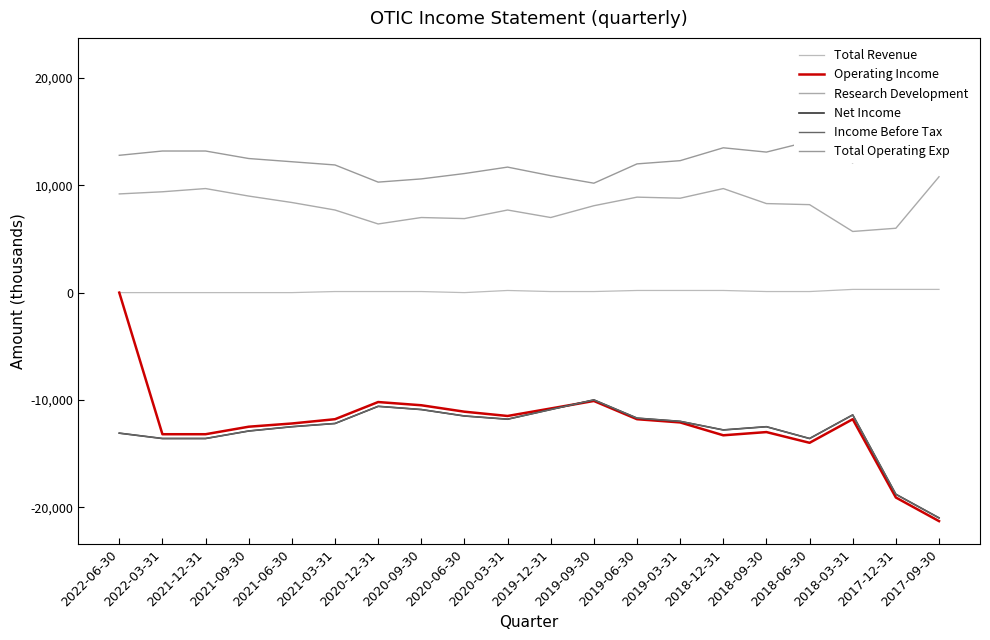

What is the difference between the Net Income values at 2020-06-30 and 2021-09-30?

1400